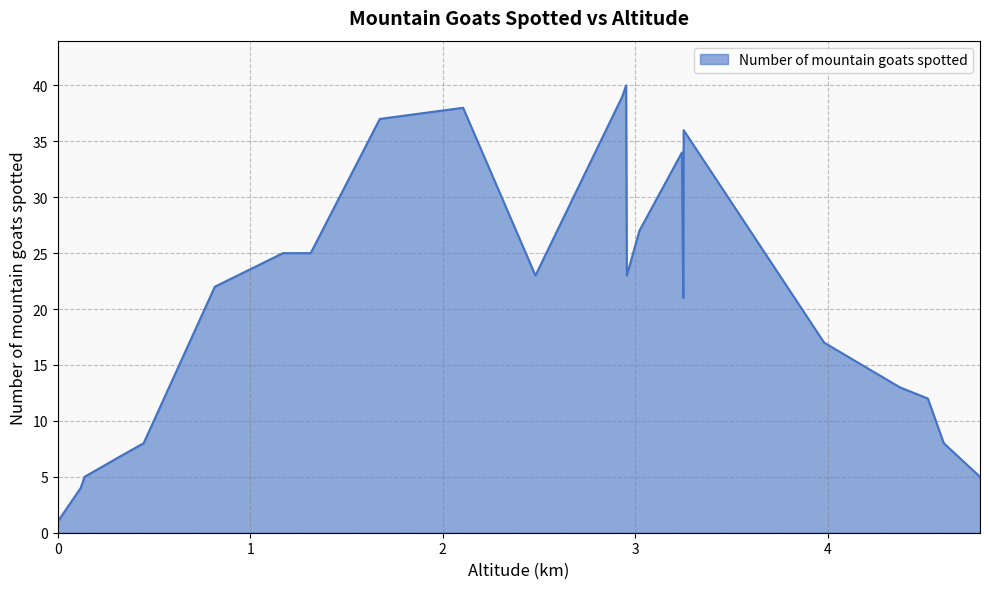

What is the sum of all values?

470